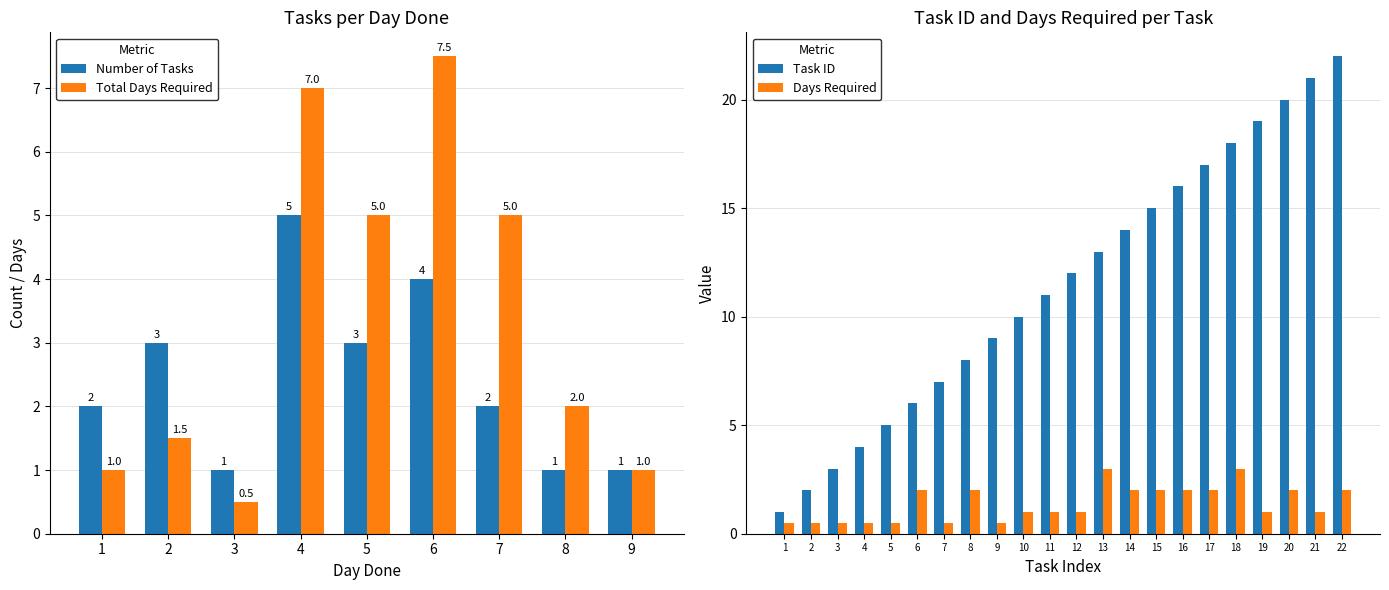

What is the maximum value for Days Required?

3.0